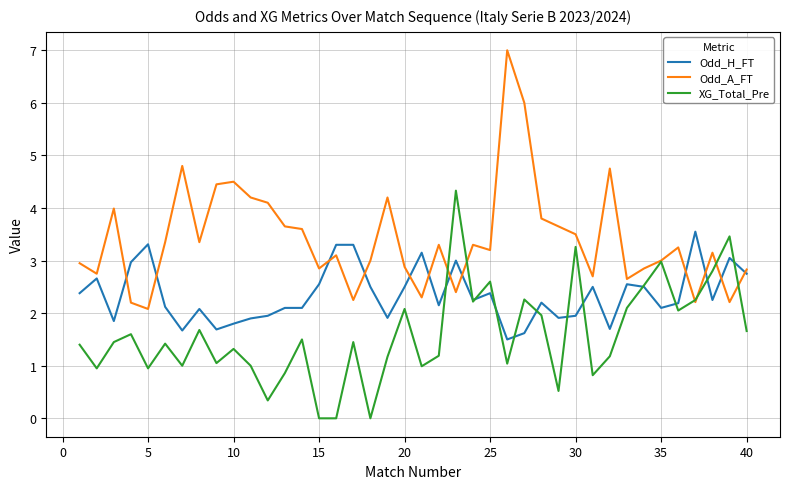

List the series in order of their overall mean, lowest first.

XG_Total_Pre, Odd_H_FT, Odd_A_FT